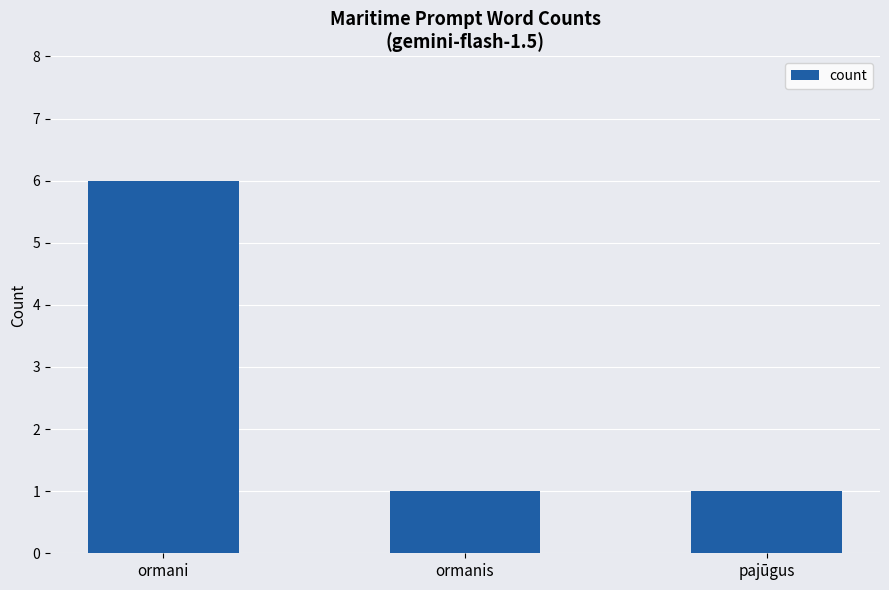

How many data points does each series have?

3